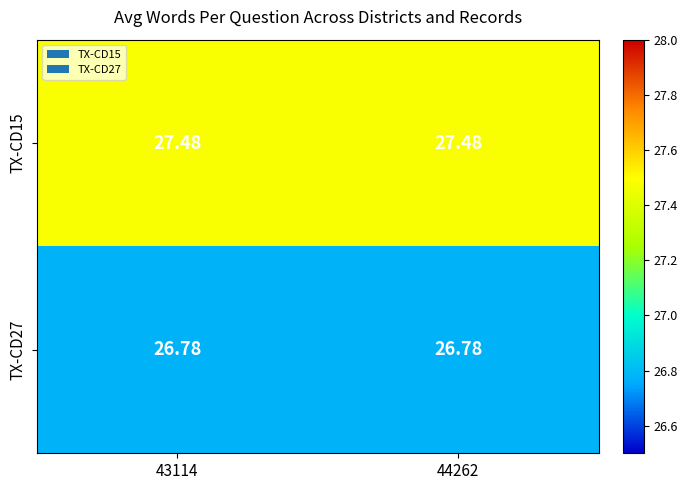

Is the value of TX-CD15 at 43114 greater than the value of TX-CD27 at 43114?

Yes